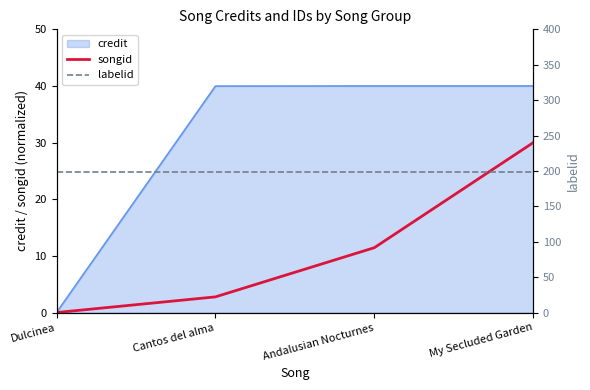

How many lines are shown in the chart?

2